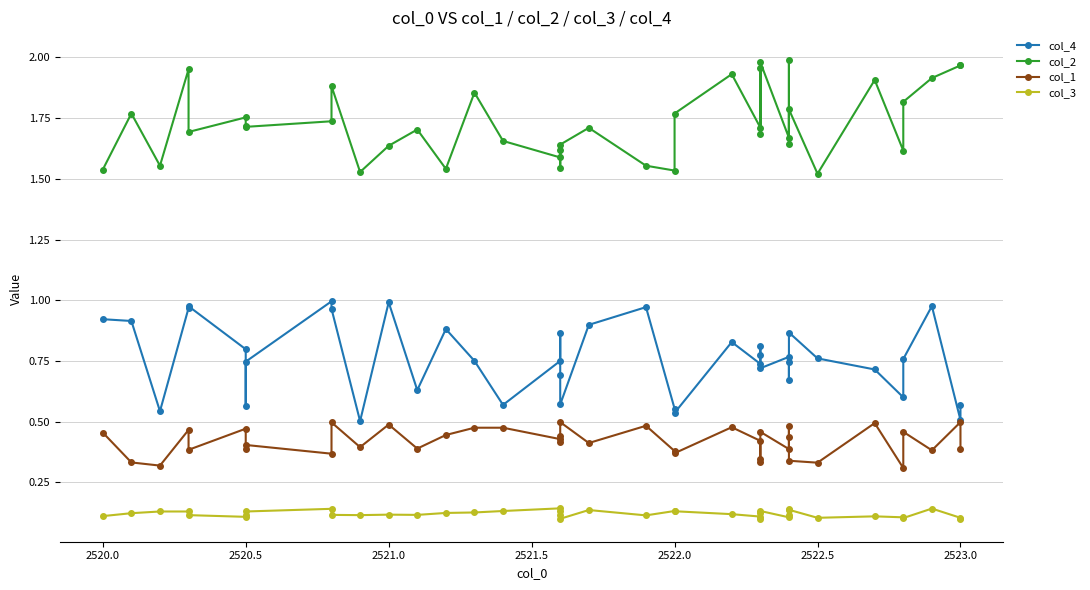

What is the difference between the maximum and minimum values in the col_2 series?

0.5